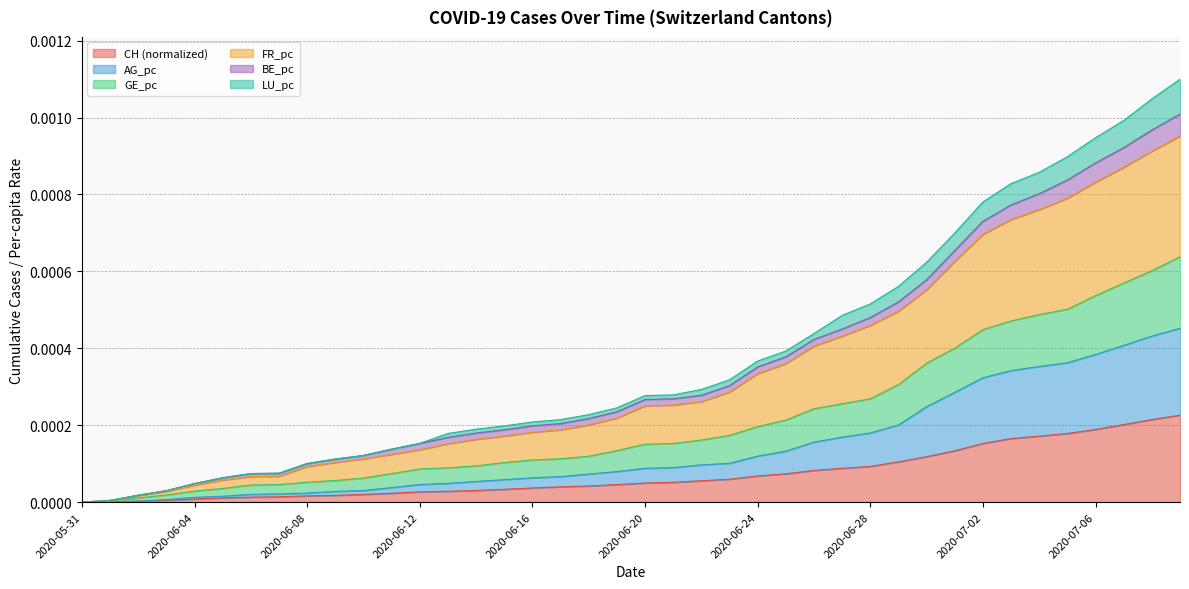

What is the label of the 22nd point from the right?

2020-06-18